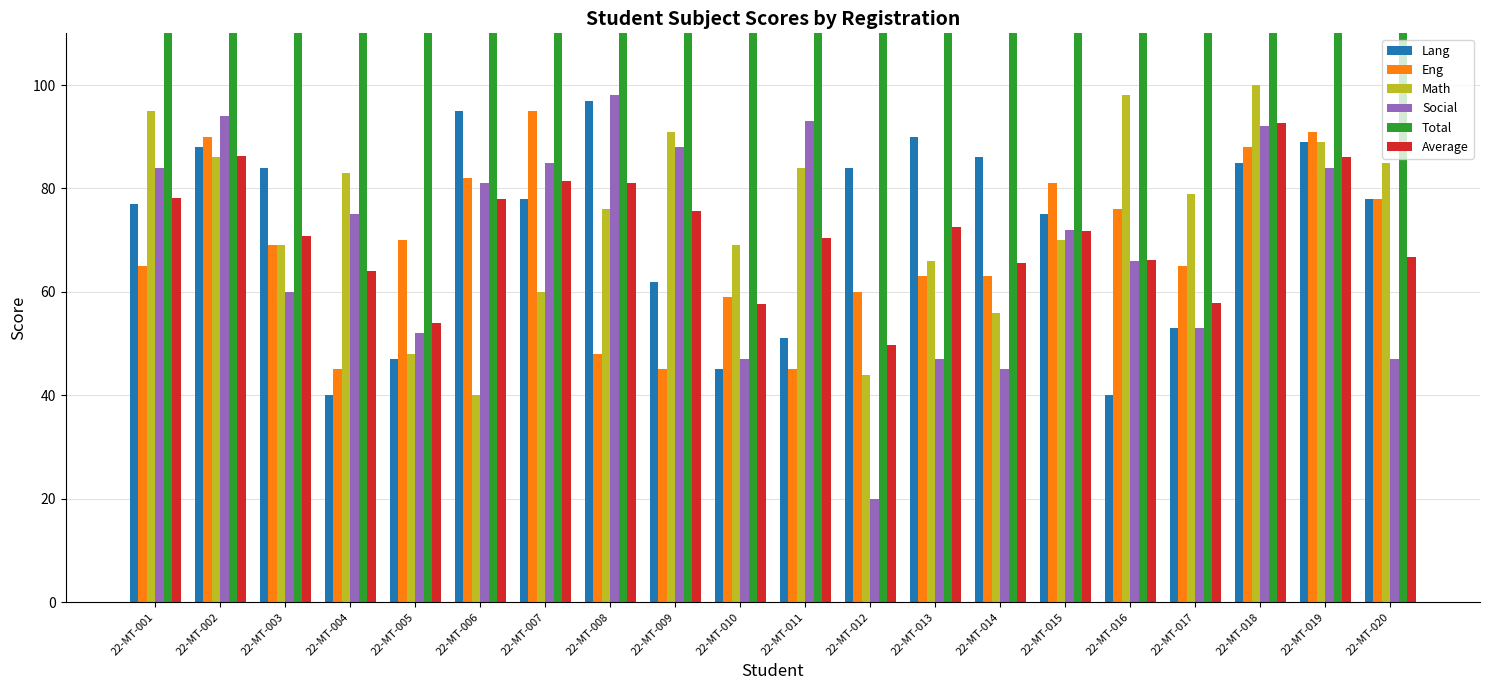

The value of Social at 22-MT-015 is 31.0. True or false?

False